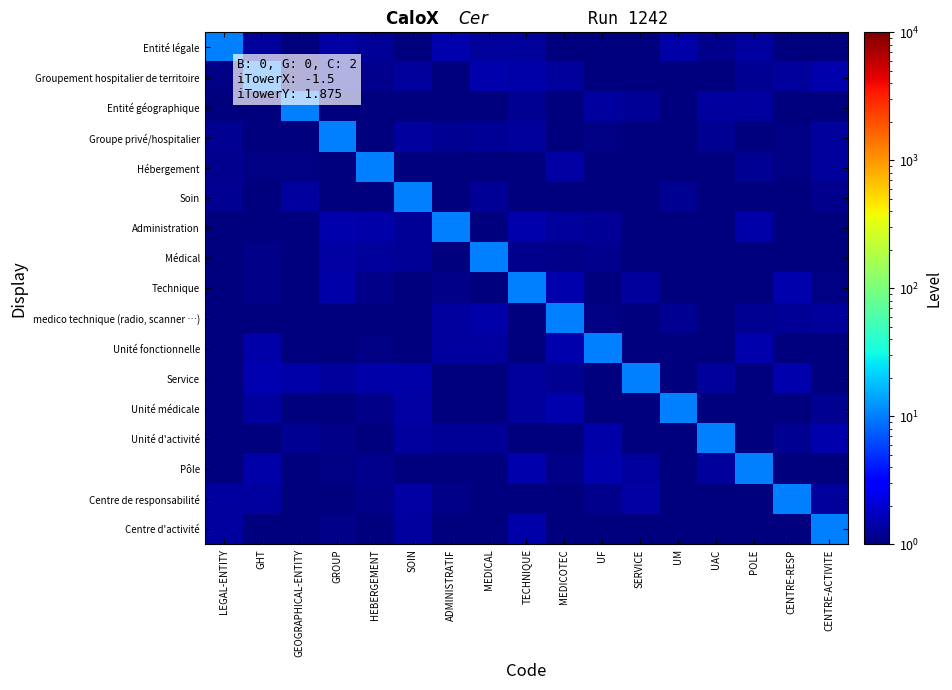

What is the minimum value shown in the chart?

0.5